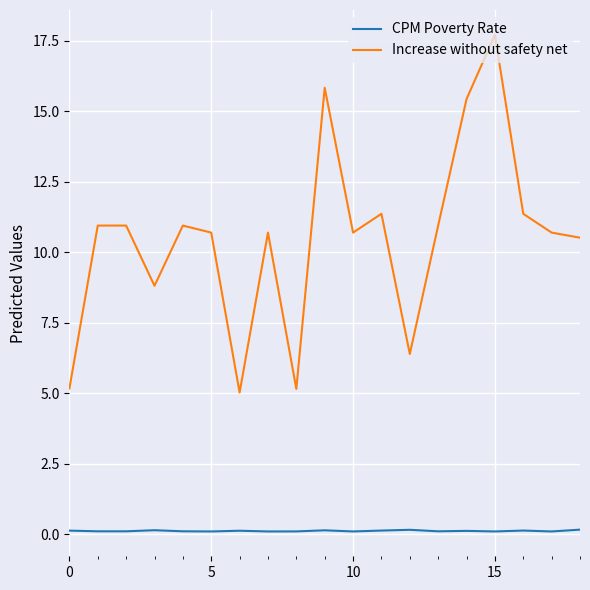

What is the average value of the Increase without safety net series?

10.5